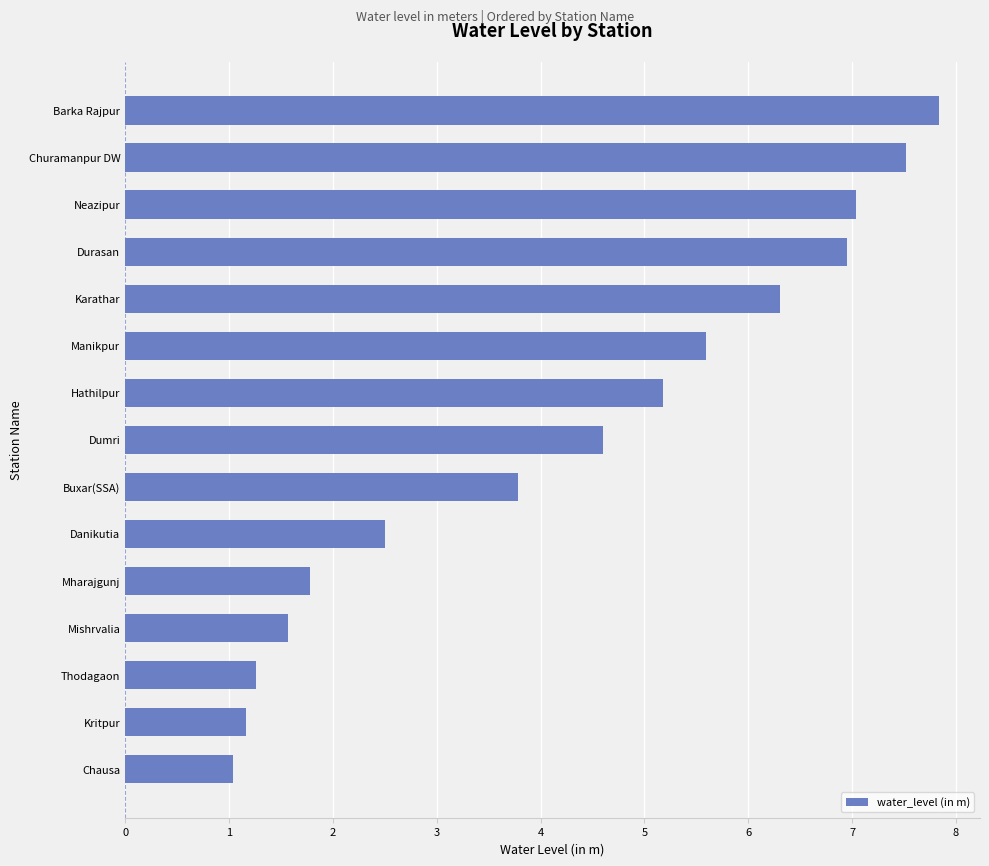

Rank the categories by value from highest to lowest.

Barka Rajpur, Churamanpur DW, Neazipur, Durasan, Karathar, Manikpur, Hathilpur, Dumri, Buxar(SSA), Danikutia, Mharajgunj, Mishrvalia, Thodagaon, Kritpur, Chausa